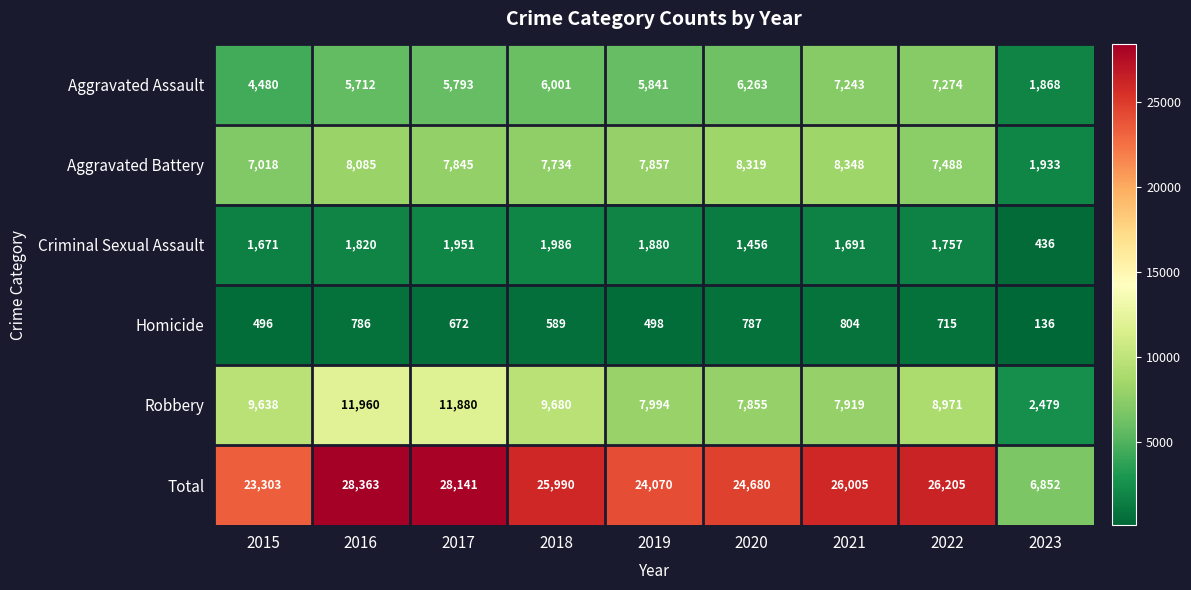

What is the total value across all series at 2017?

56282